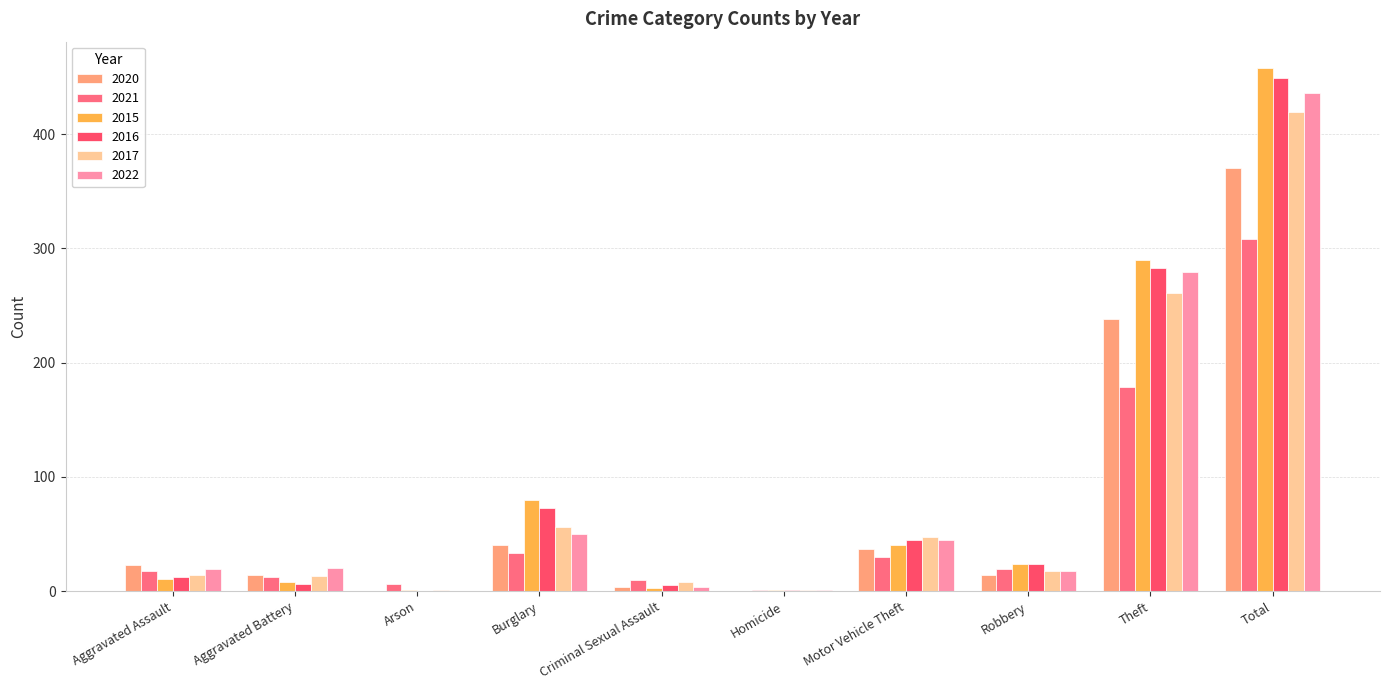

Are the bars horizontal?

No